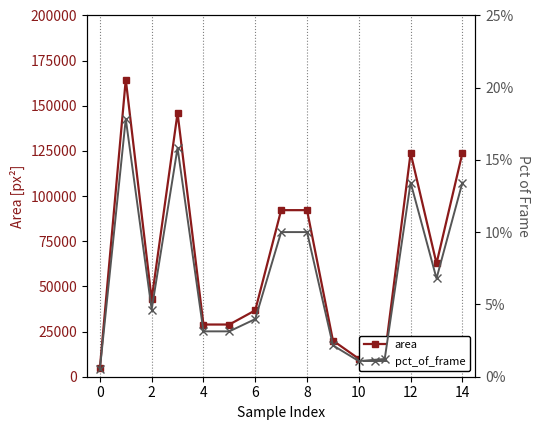

What is the total value across all series at 11?

11328.0